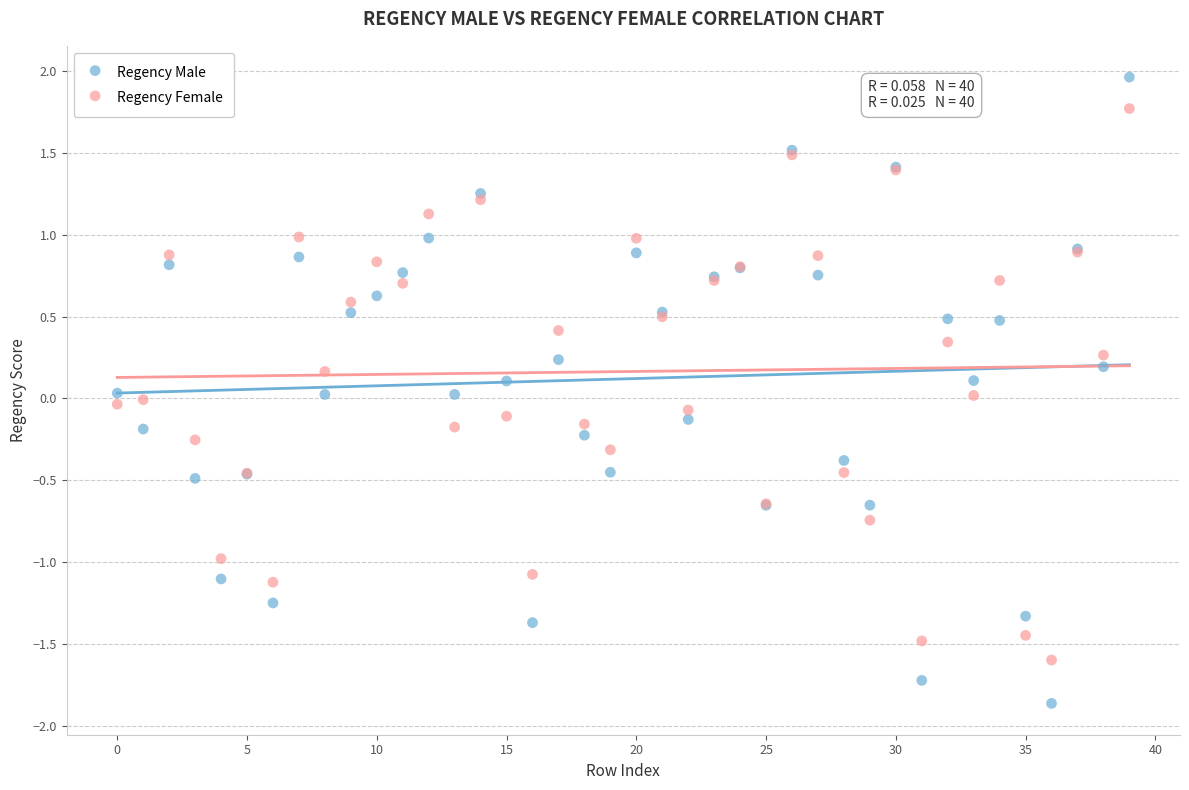

Which series contains the lowest Y value?

Regency Male